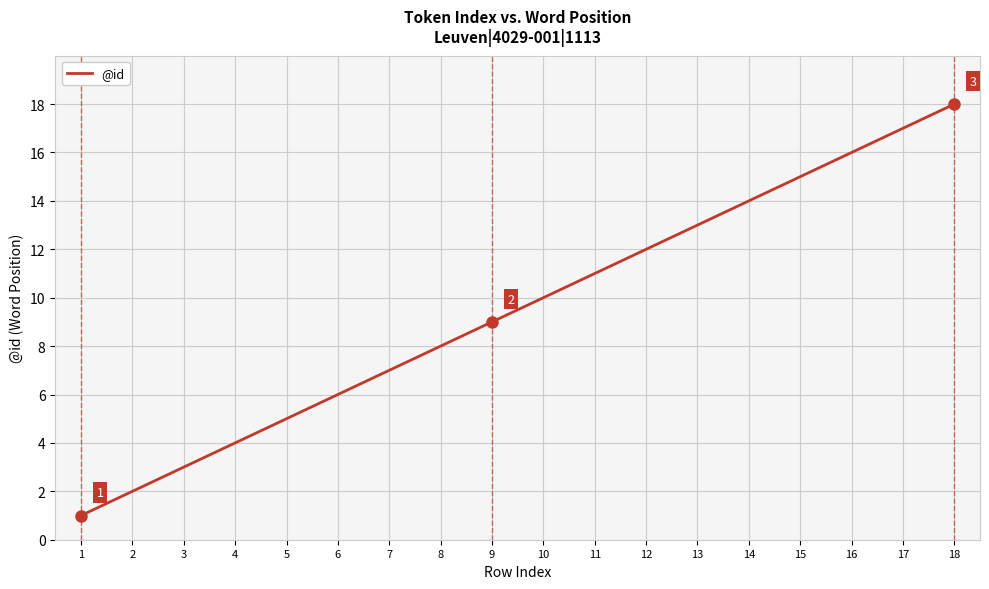

List the labels in order of value, smallest first.

1, 2, 3, 4, 5, 6, 7, 8, 9, 10, 11, 12, 13, 14, 15, 16, 17, 18